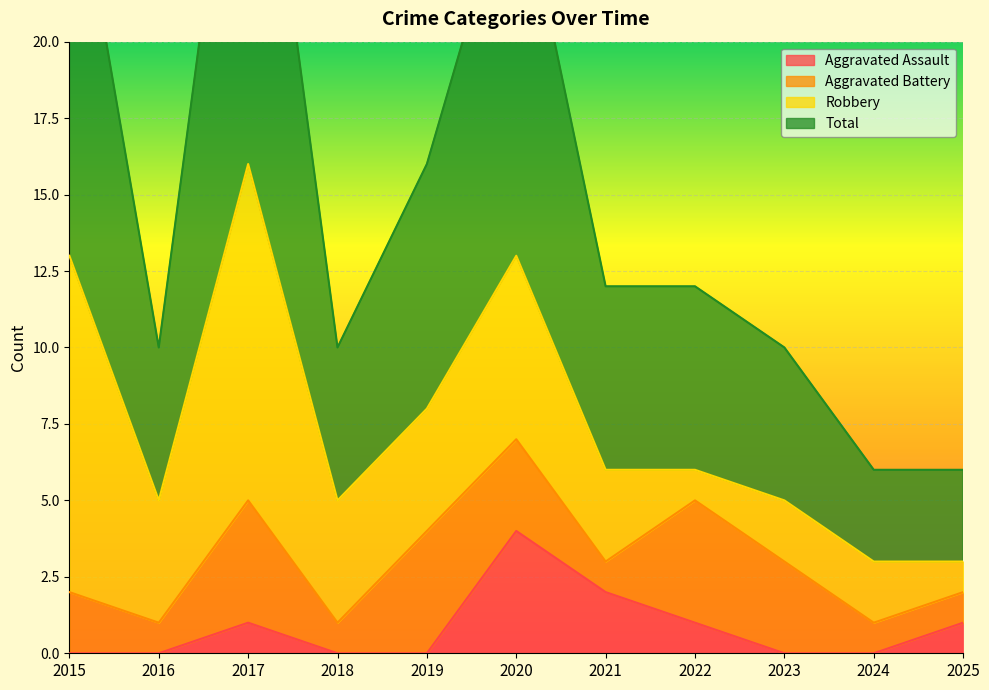

True or false: Aggravated Assault and Total cross at least once.

False